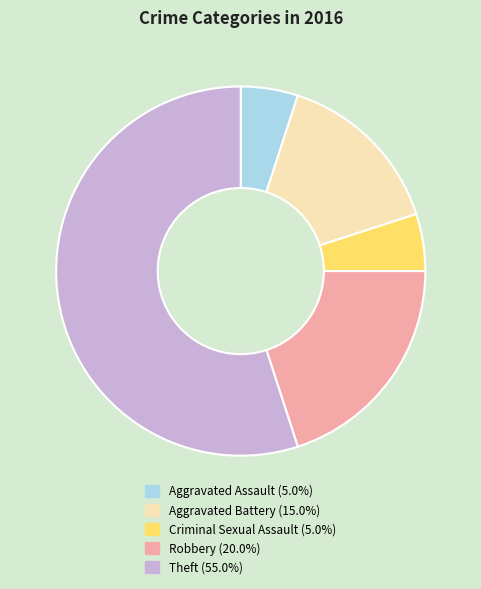

Do Robbery and Theft together represent more than half of the pie?

Yes